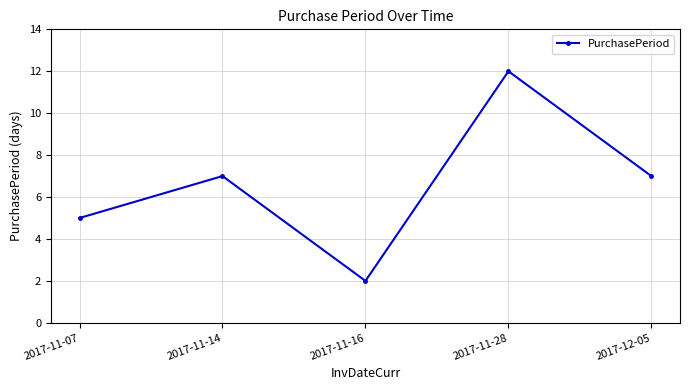

True or false: the data shows 7 at 2017-11-14.

True